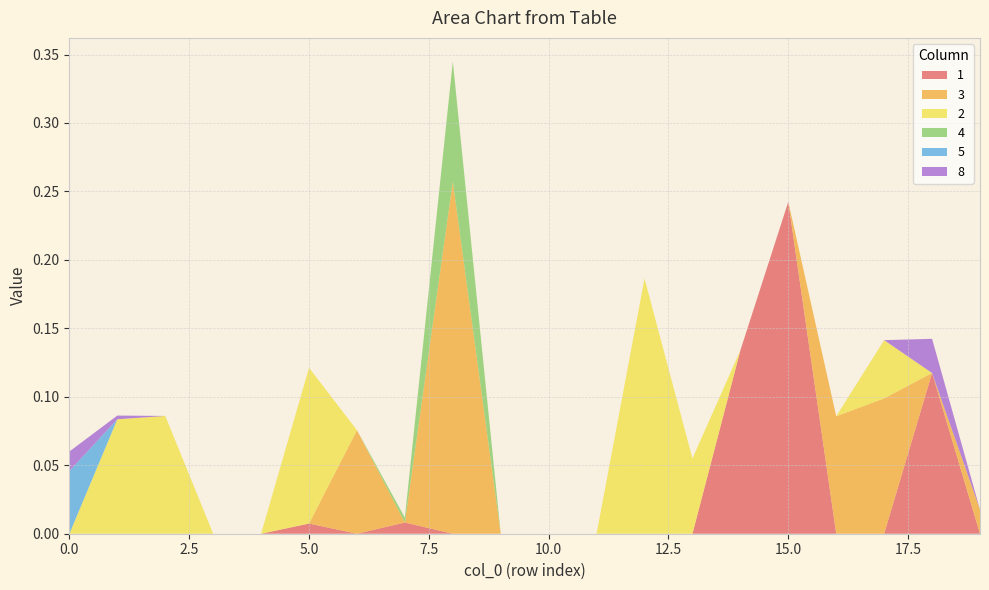

Reading left to right, what are all the values shown in this chart?

1: 0.0	0.0	0.0	0.0	0.0	0.0	0.0	0.0	0.0	0.0	0.0	0.0	0.0	0.0	0.1	0.2	0.0	0.0	0.1	0.0
3: 0.0	0.0	0.0	0.0	0.0	0.0	0.1	0.0	0.3	0.0	0.0	0.0	0.0	0.0	0.0	0.0	0.1	0.1	0.0	0.0
2: 0.0	0.1	0.1	0.0	0.0	0.1	0.0	0.0	0.0	0.0	0.0	0.0	0.2	0.1	0.0	0.0	0.0	0.0	0.0	0.0
4: 0.0	0.0	0.0	0.0	0.0	0.0	0.0	0.0	0.1	0.0	0.0	0.0	0.0	0.0	0.0	0.0	0.0	0.0	0.0	0.0
5: 0.0	0.0	0.0	0.0	0.0	0.0	0.0	0.0	0.0	0.0	0.0	0.0	0.0	0.0	0.0	0.0	0.0	0.0	0.0	0.0
8: 0.0	0.0	0.0	0.0	0.0	0.0	0.0	0.0	0.0	0.0	0.0	0.0	0.0	0.0	0.0	0.0	0.0	0.0	0.0	0.0